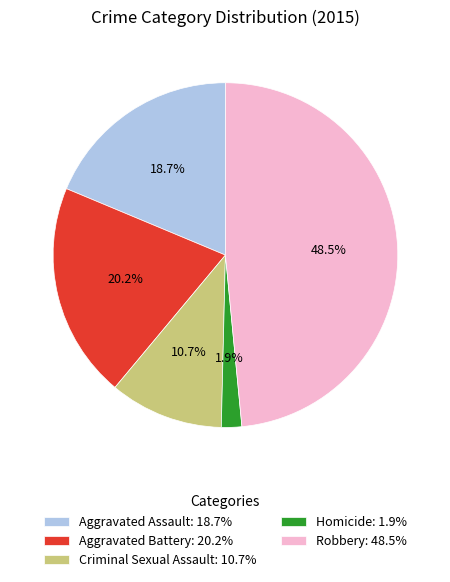

What percentage do Aggravated Assault: 18.7% and Criminal Sexual Assault: 10.7% together represent?

29.4%